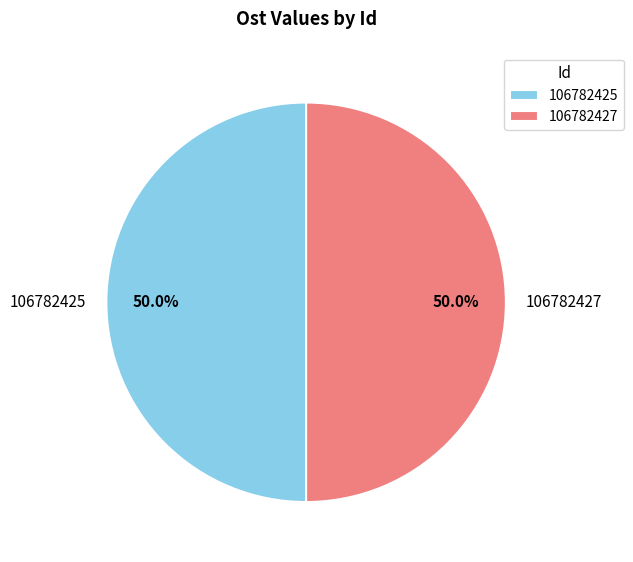

Approximately how many times larger is the value at 106782427 compared to 106782425?

1.0